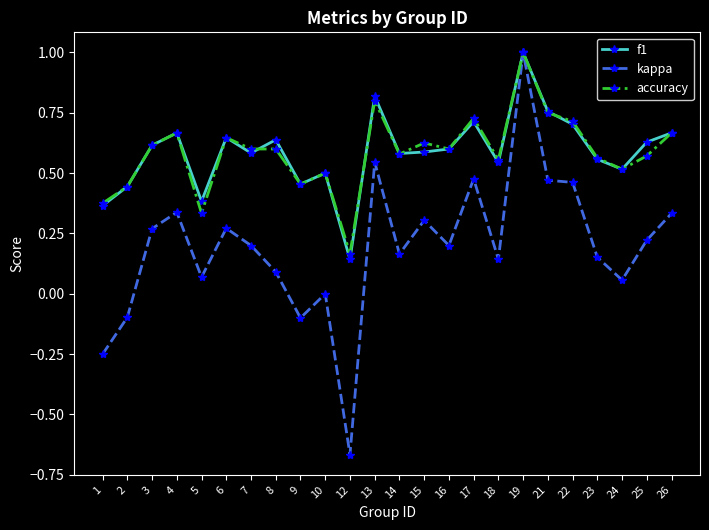

What is the value of the kappa point at the 18th from the left?

1.0